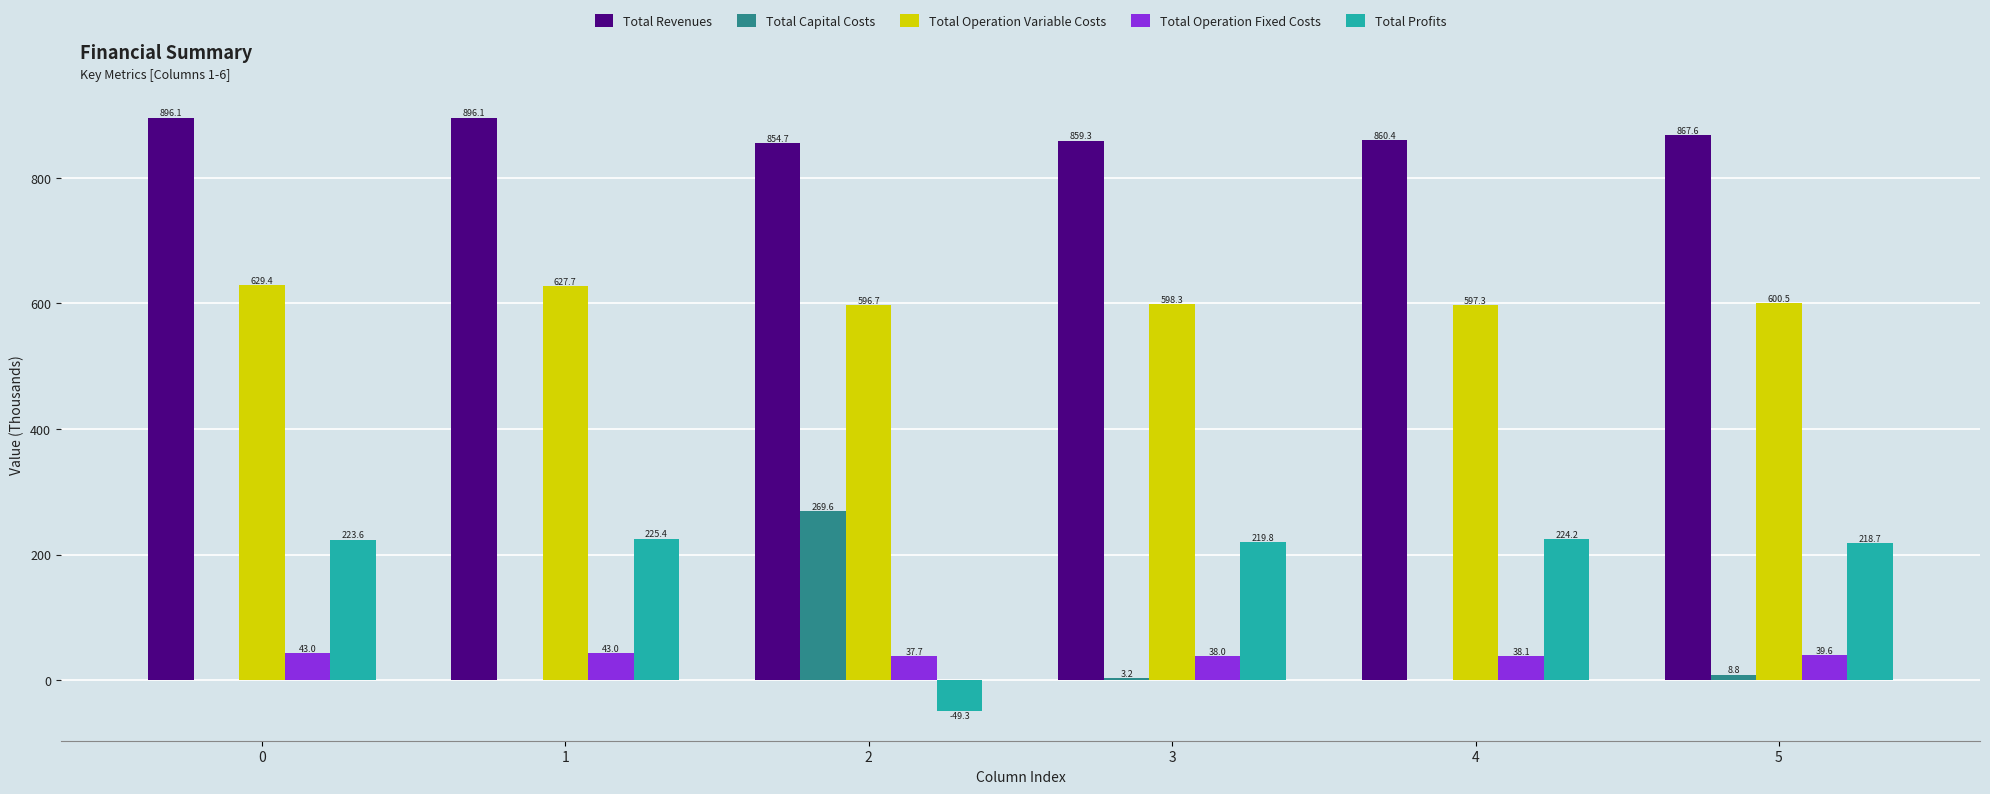

How many data points does each series have?

6